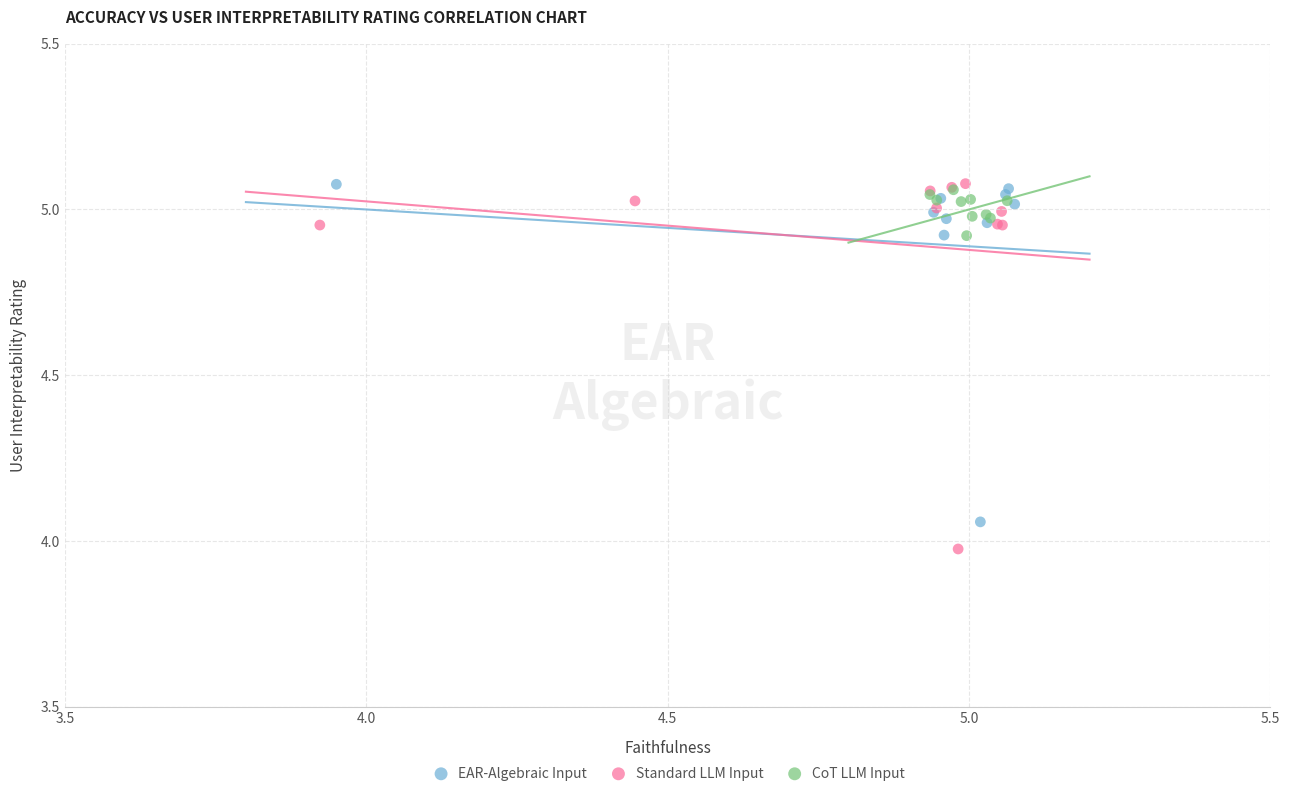

What are all the series names shown in the legend?

EAR-Algebraic Input, Standard LLM Input, CoT LLM Input